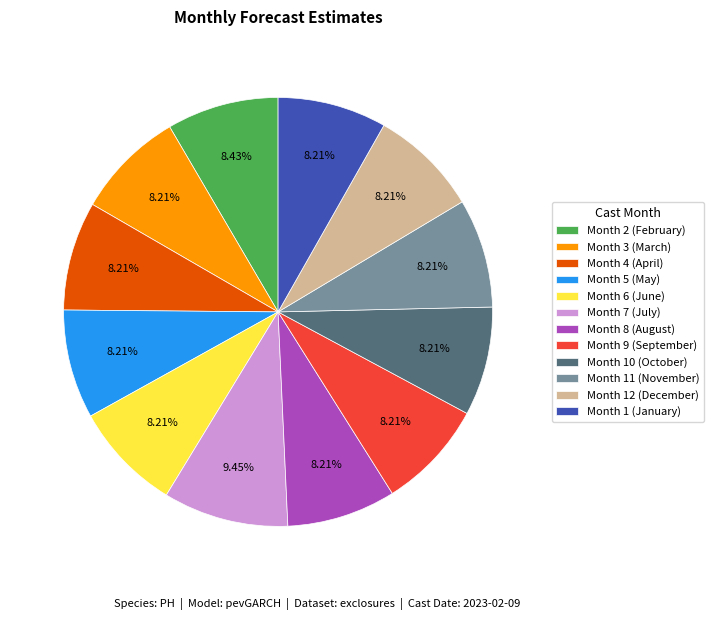

Do Month 10 (October) and Month 5 (May) together represent more than half of the pie?

No